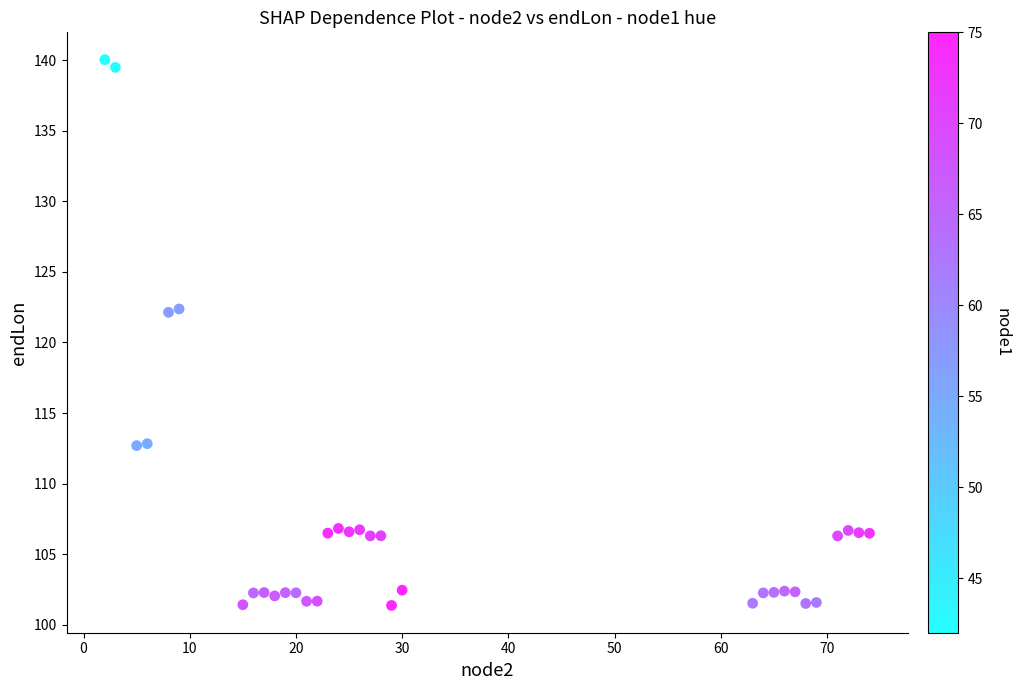

What is the range of Y values (max minus min)?

38.7